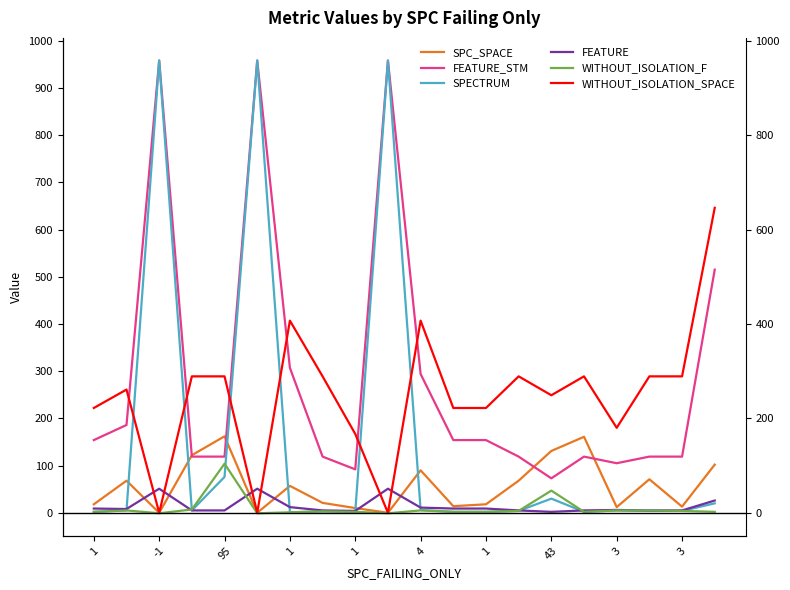

What is the sum of all FEATURE_STM values?

5741